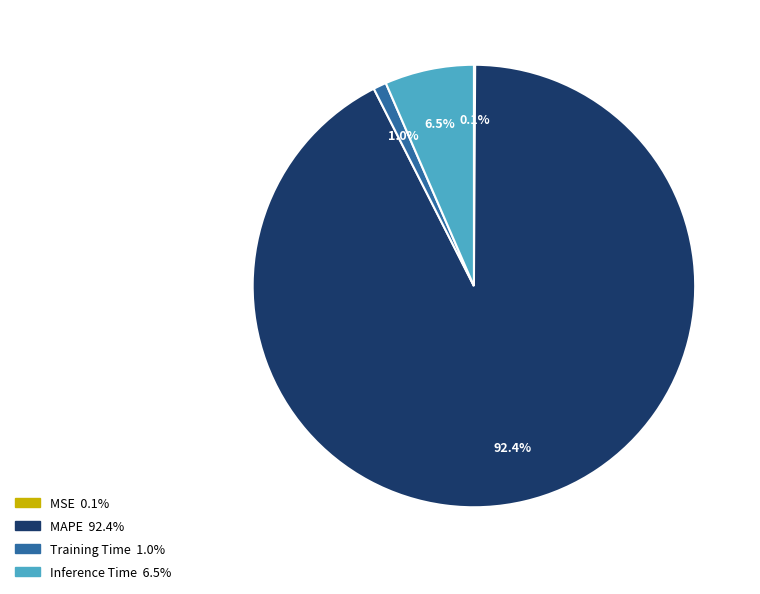

Which has a higher value, MAPE or Inference Time?

MAPE